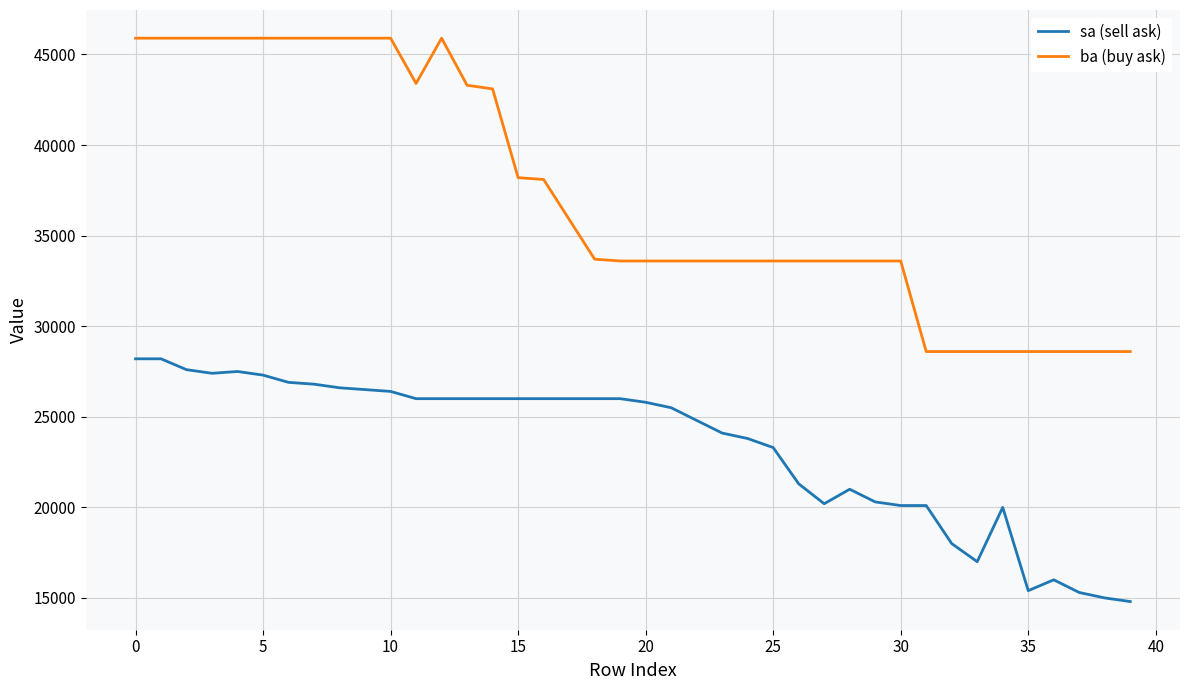

True or false: ba (buy ask) and sa (sell ask) cross at least once.

False